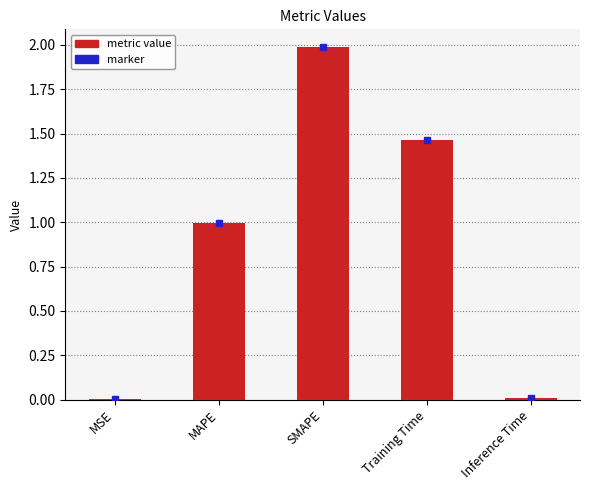

Are the bars horizontal?

No